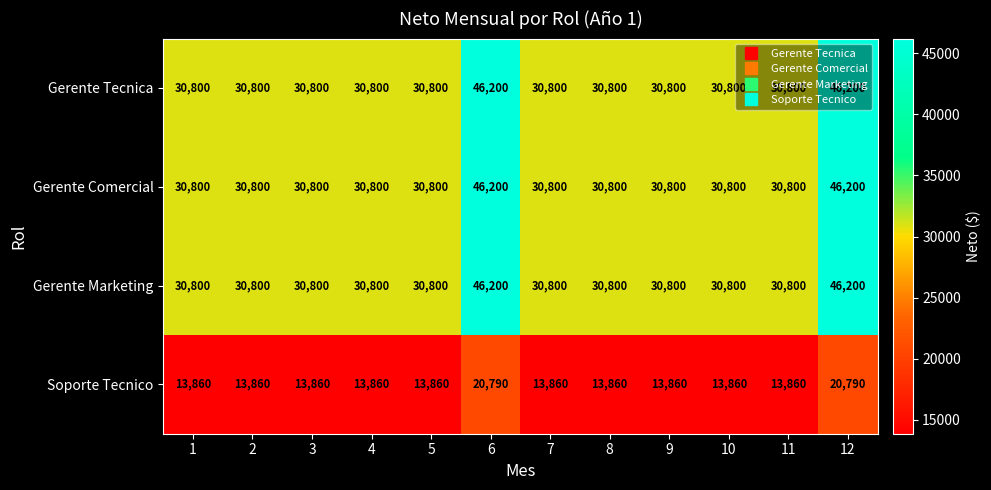

True or false: Soporte Tecnico has a value of 20790 at 12.

True